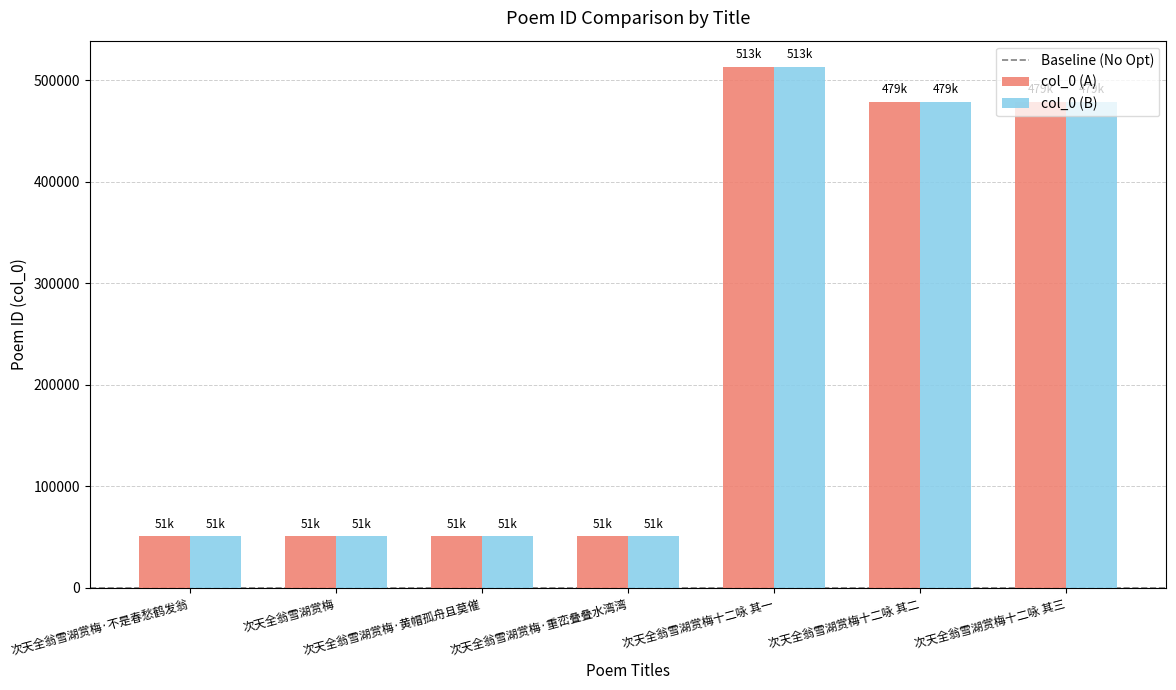

What is the total value across all series at 次天全翁雪湖赏梅十二咏 其三?

957164